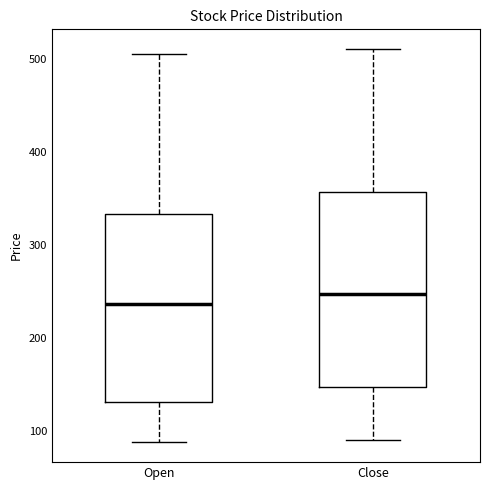

Which box has the highest median line?

Close